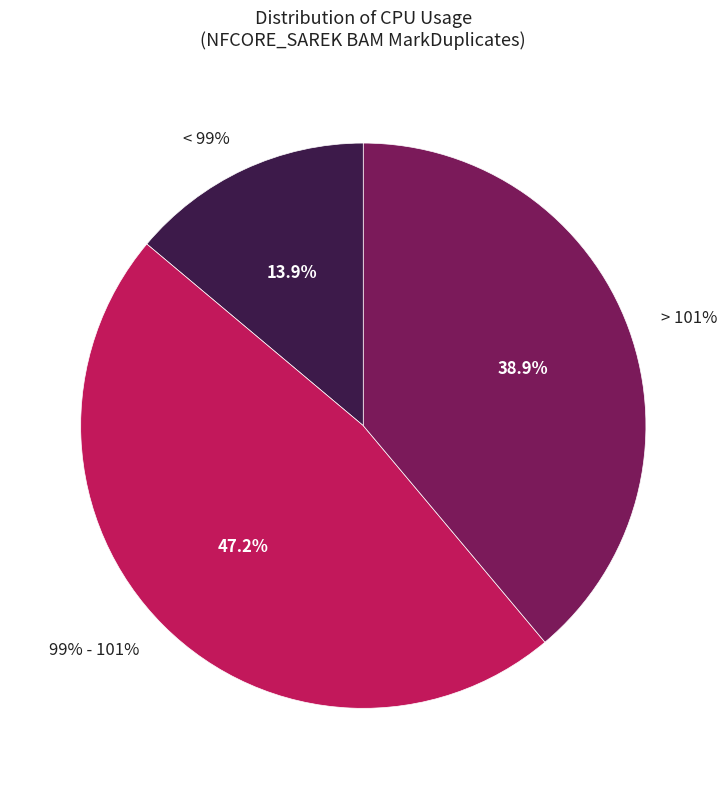

Is the sum of 23 and 12 greater than half?

No